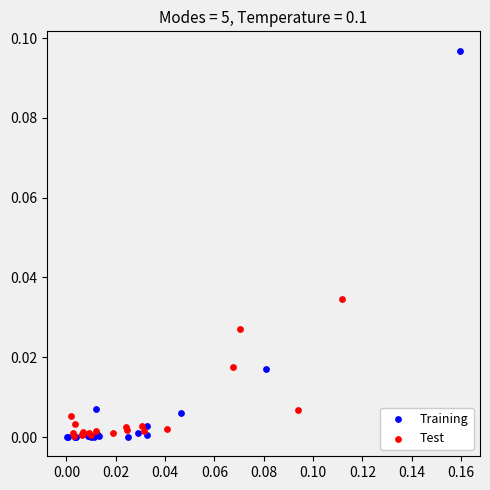

Which series has the widest spread of Y values?

Training